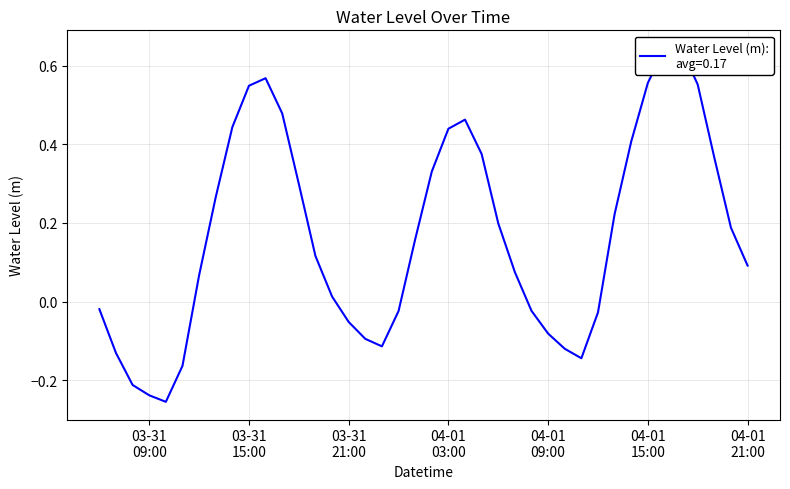

What is the difference between the second highest and minimum values?

0.9